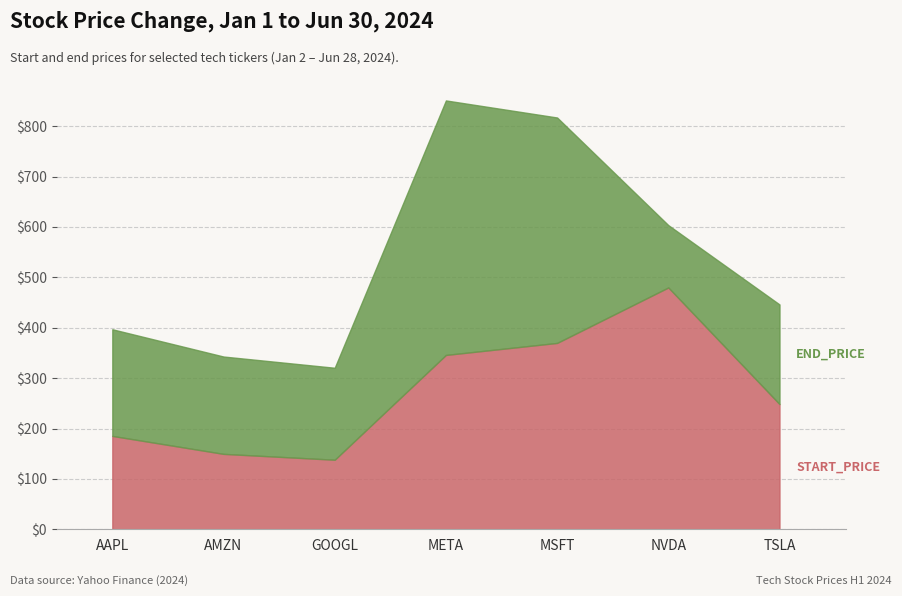

Reading right to left, list all the values displayed in this chart.

START_PRICE: TSLA=248.5	NVDA=480.0	MSFT=369.9	META=346.1	GOOGL=138.0	AMZN=149.7	AAPL=185.3
END_PRICE: TSLA=197.8	NVDA=123.8	MSFT=447.4	META=505.1	GOOGL=182.6	AMZN=193.2	AAPL=211.7